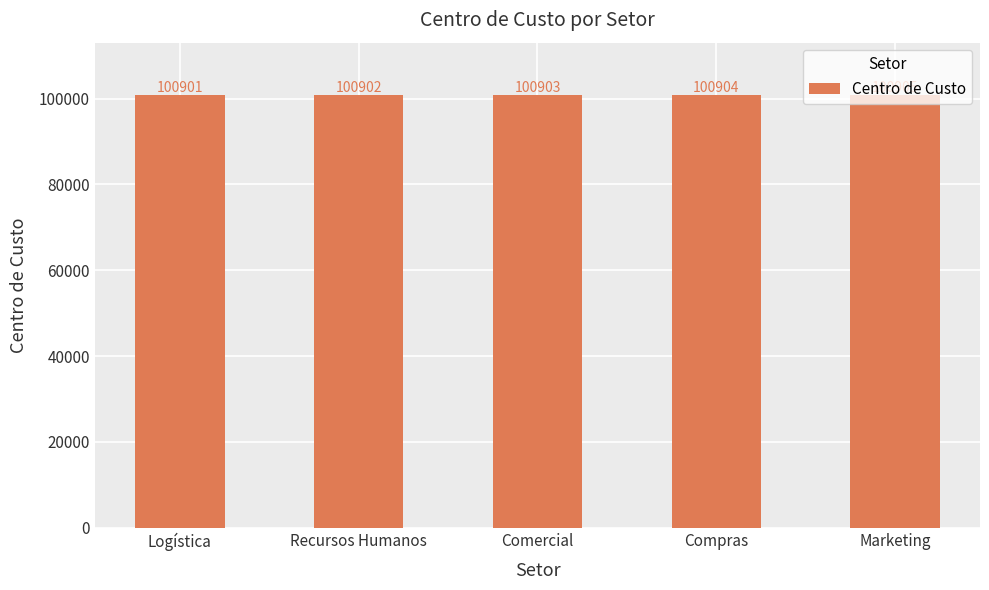

What is the approximate value at Recursos Humanos?

100902